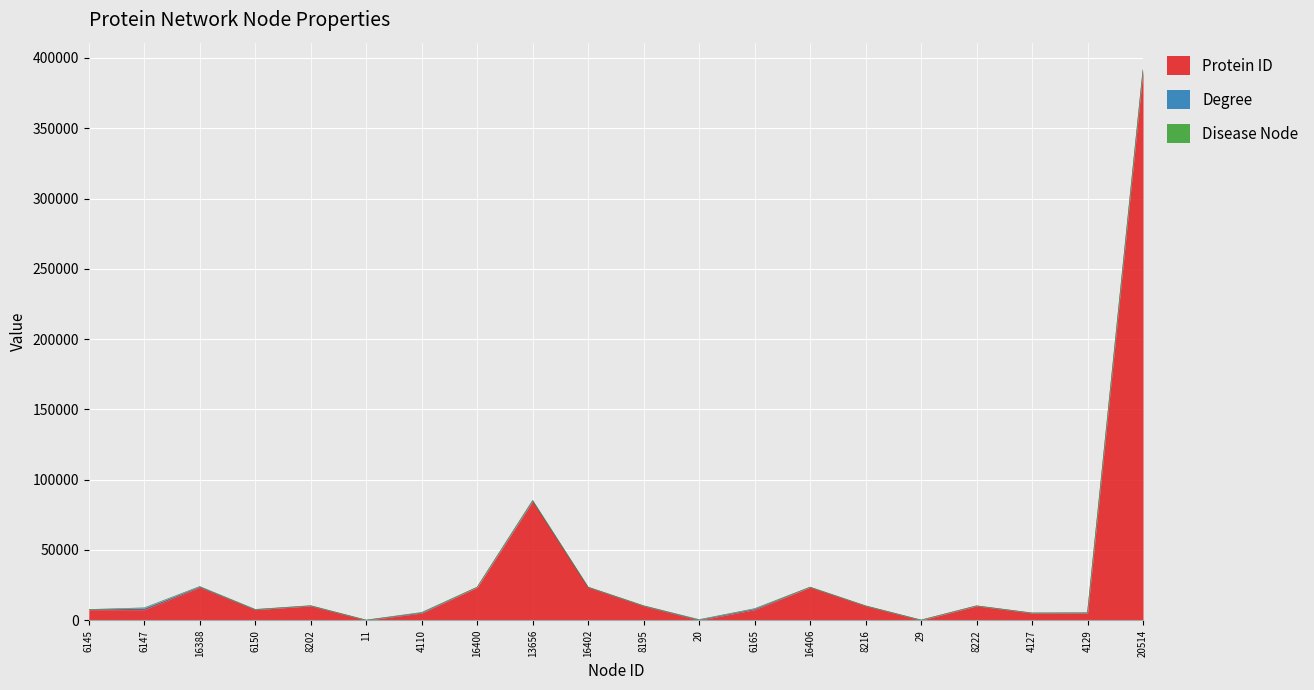

Where is the first local maximum for Disease Node?

11